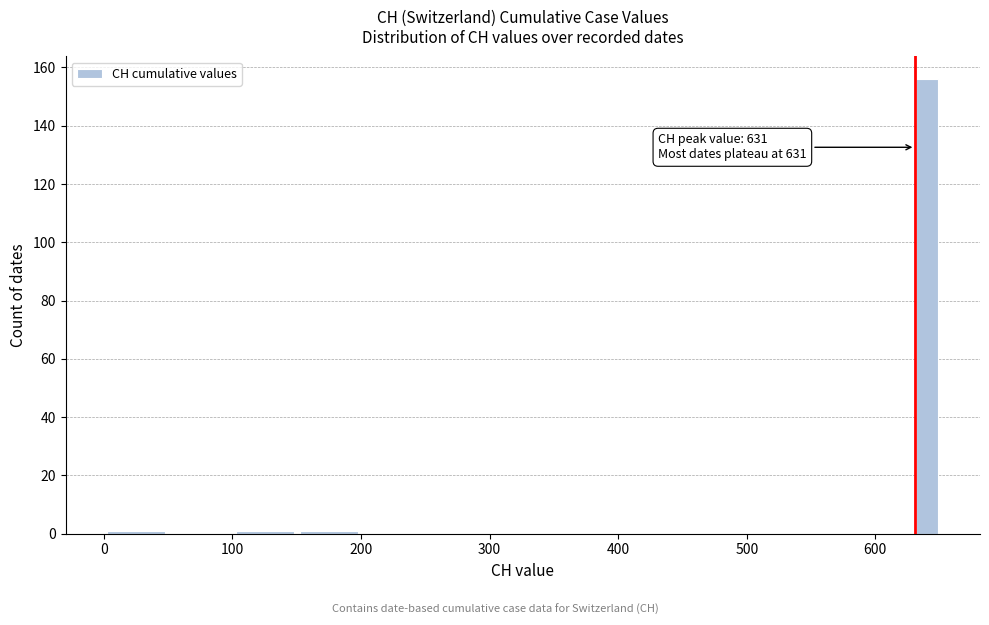

Around what value on the x-axis is the tallest bar? Give the approximate position of its centre, as read against the axis.

640